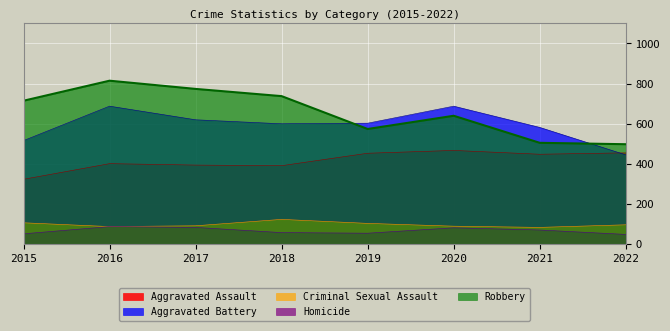

True or false: Criminal Sexual Assault and Aggravated Assault cross at least once.

False